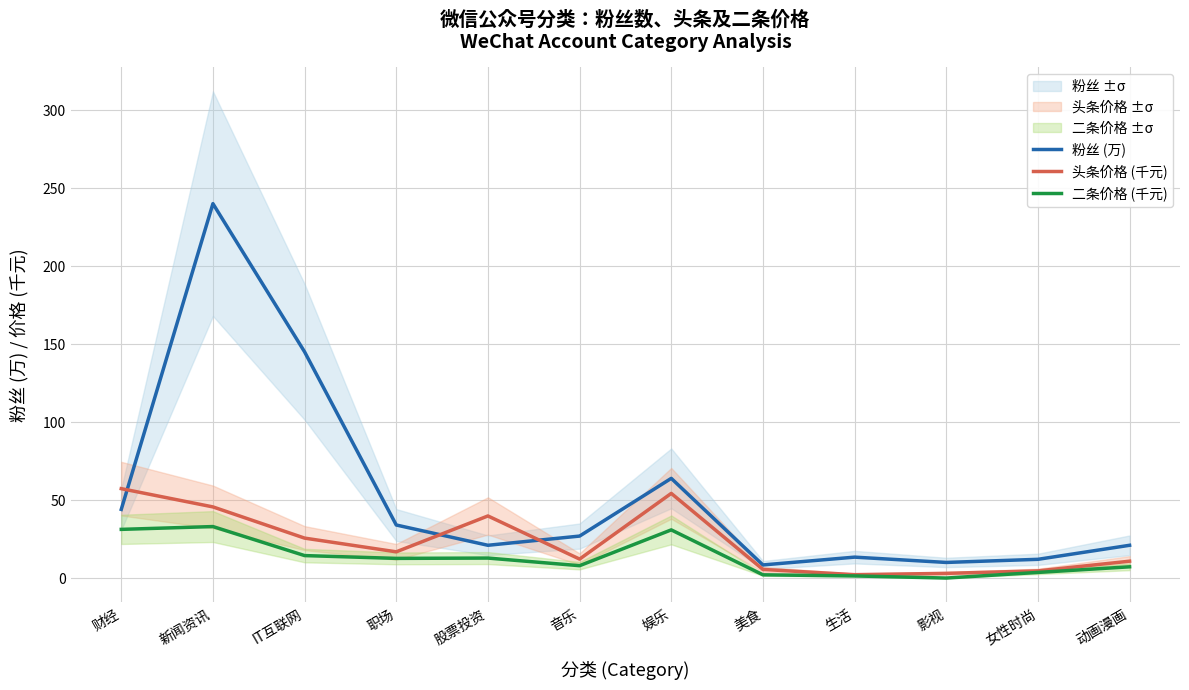

At which category does 二条价格 (千元) reach its first local peak?

新闻资讯